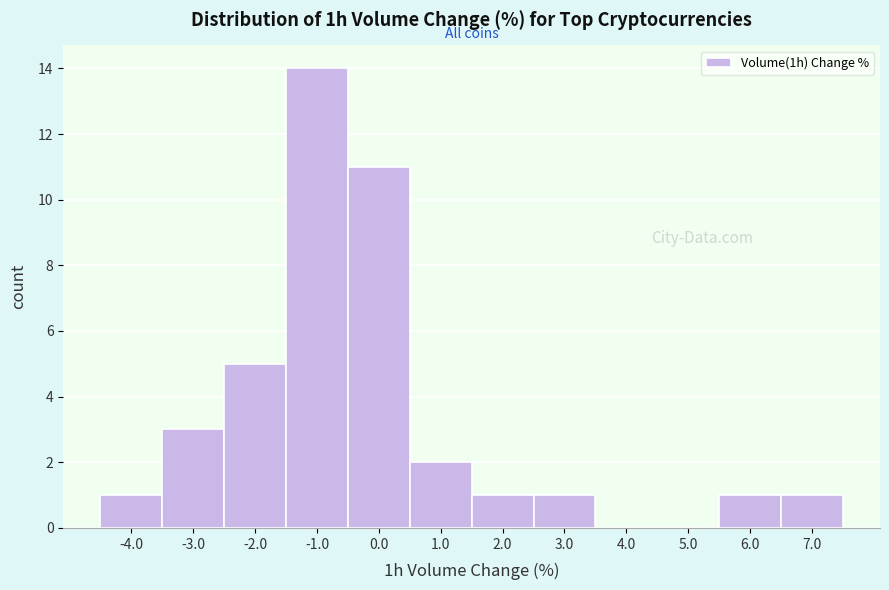

Reading right to left, extract all data points from this chart.

7.0=1	6.0=1	5.0=0	4.0=0	3.0=1	2.0=1	1.0=2	0.0=11	-1.0=14	-2.0=5	-3.0=3	-4.0=1